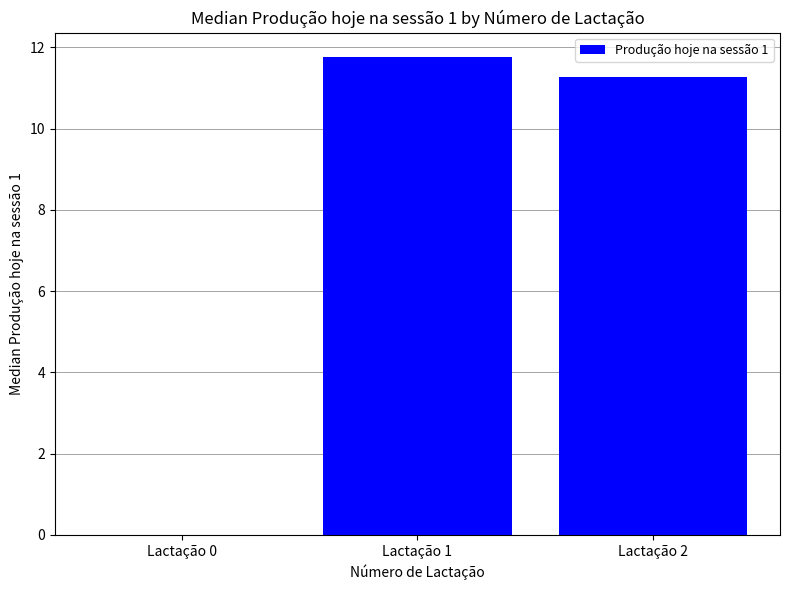

Reading left to right, extract all data points from this chart.

0.0	11.8	11.3